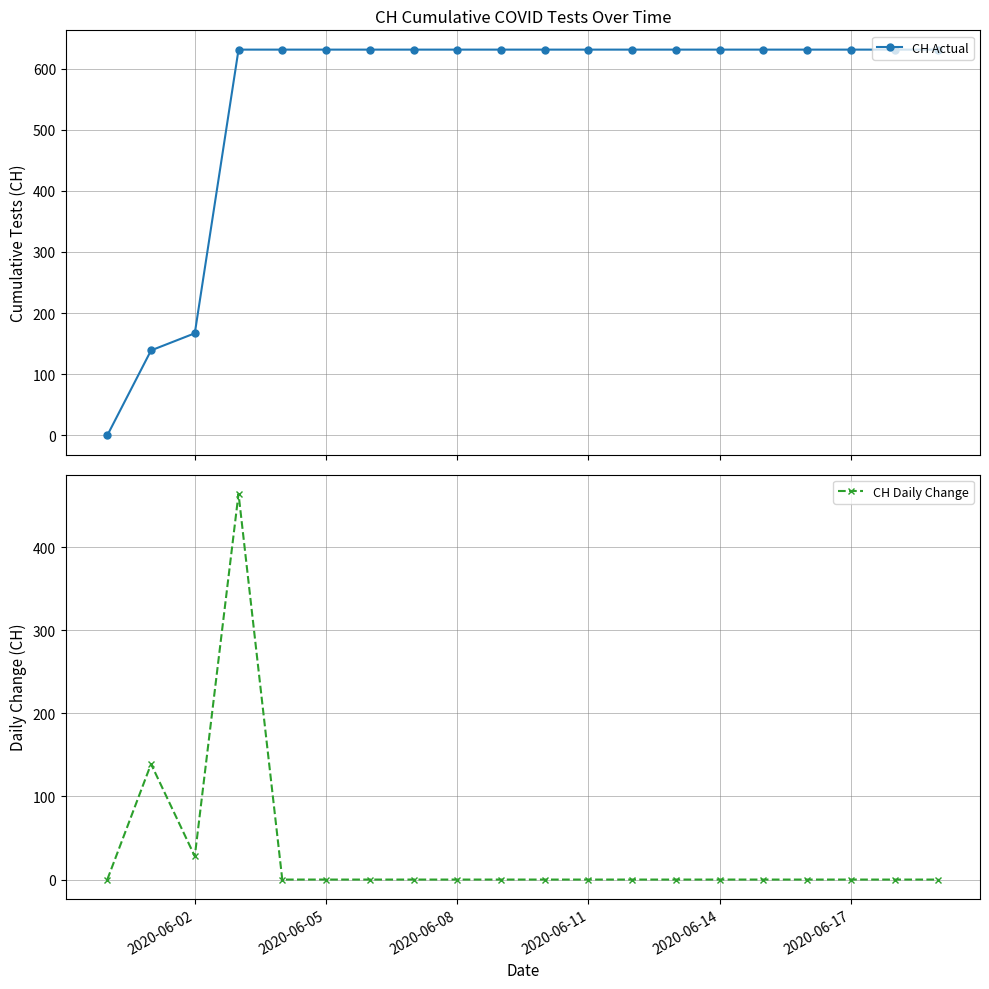

What is the difference between the second highest and minimum values in the CH Daily Change series?

139